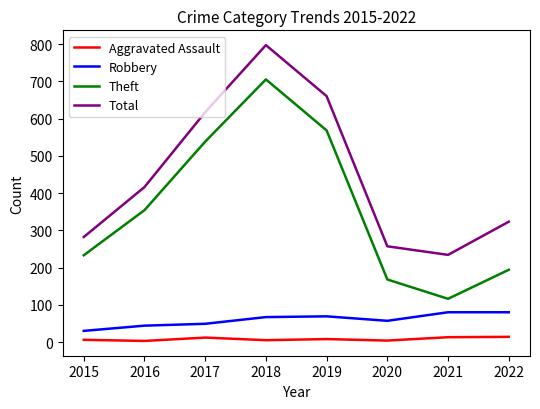

Which series has the widest spread of values?

Theft